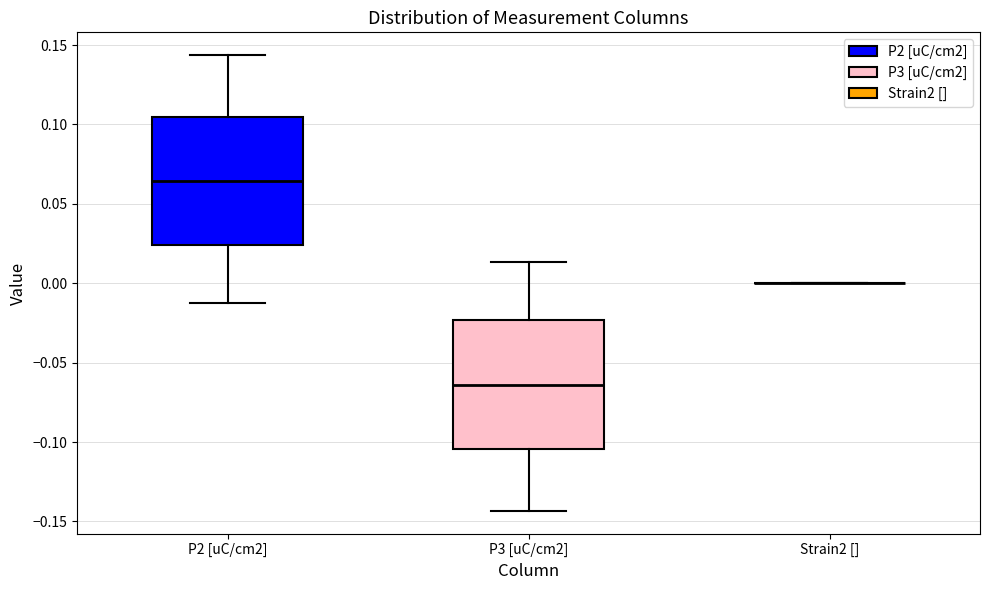

Where is the upper edge of the box for P2 [uC/cm2] on the y-axis? The values are not printed on the chart, so give them approximately, as read against the axis.

0.105